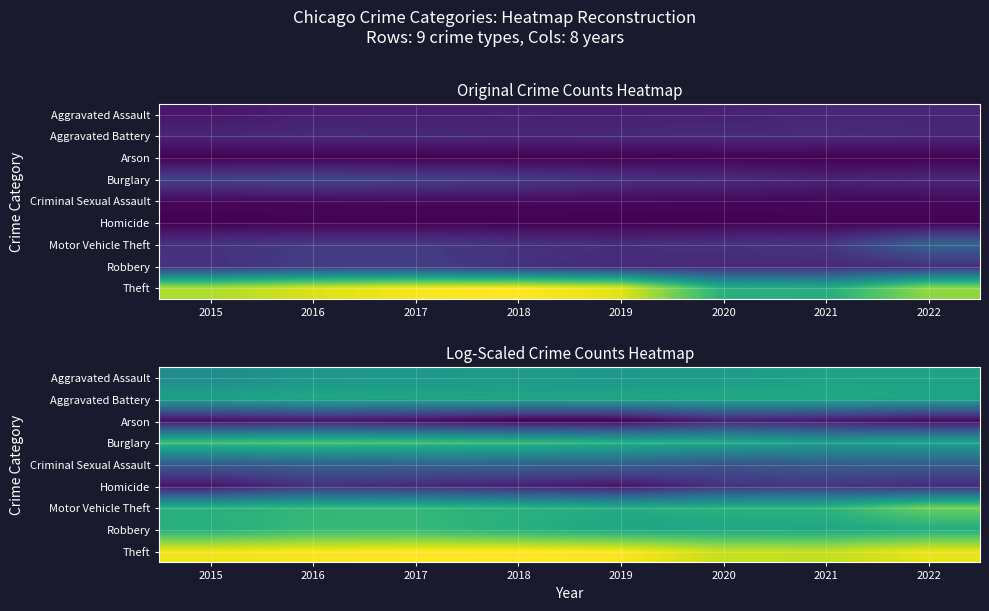

At which label is Burglary closest to 9?

2020